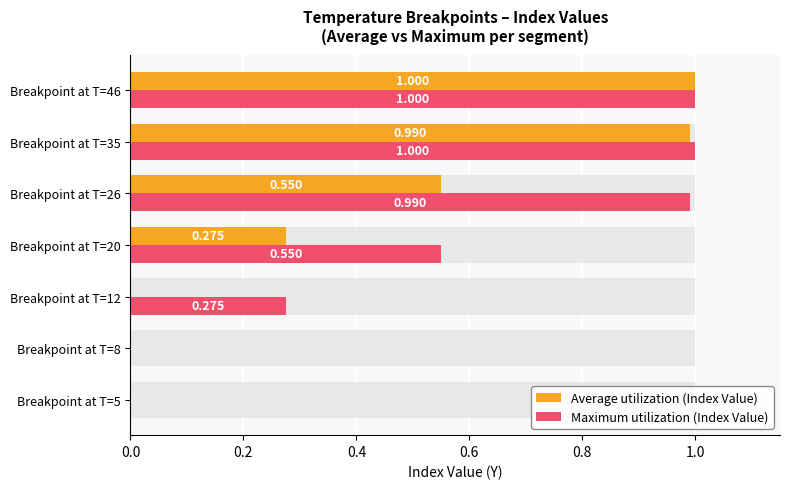

How many bars are there in total?

14